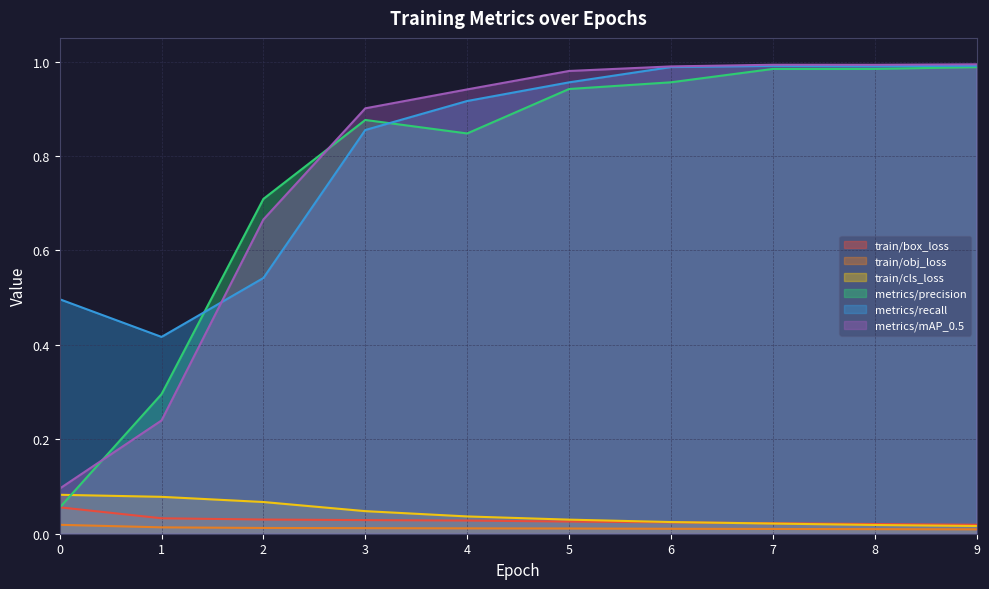

How many train/cls_loss values are between 0 and 1?

10